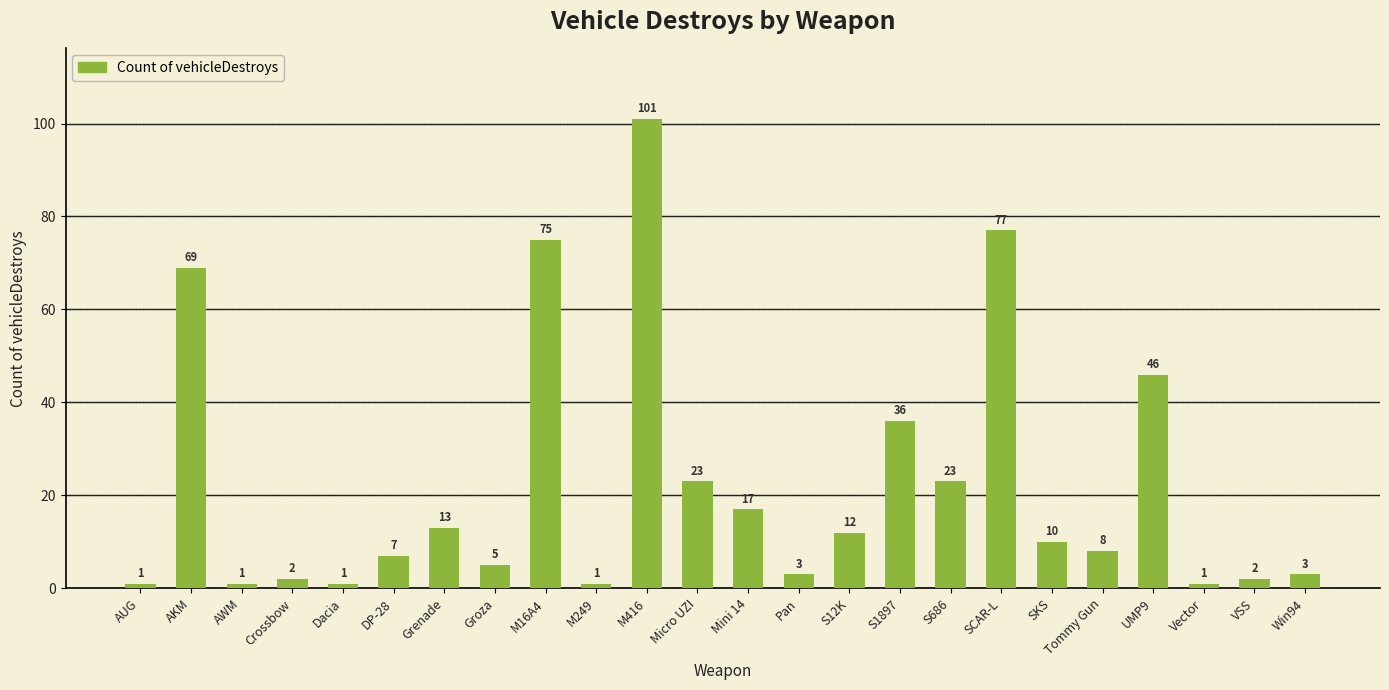

Does the chart contain stacked bars?

No